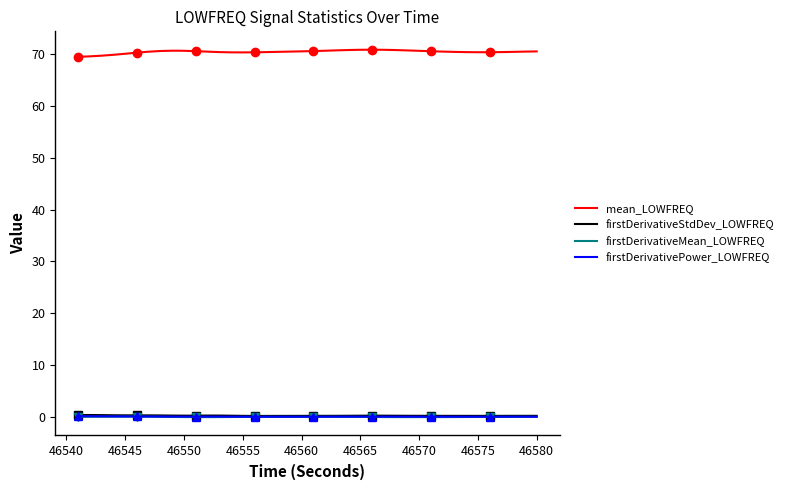

True or false: firstDerivativePower_LOWFREQ and mean_LOWFREQ cross at least once.

False